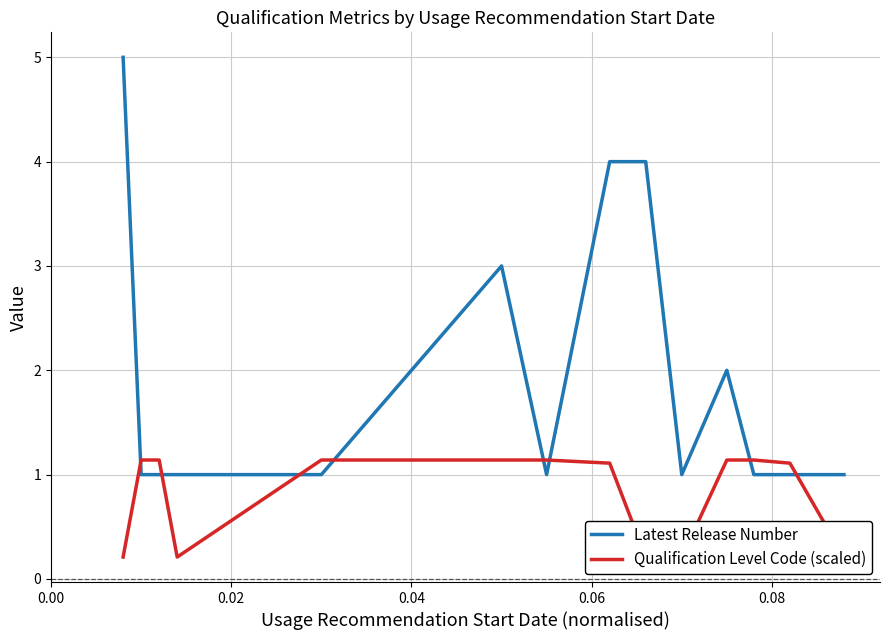

What is the minimum value shown in the chart?

0.2